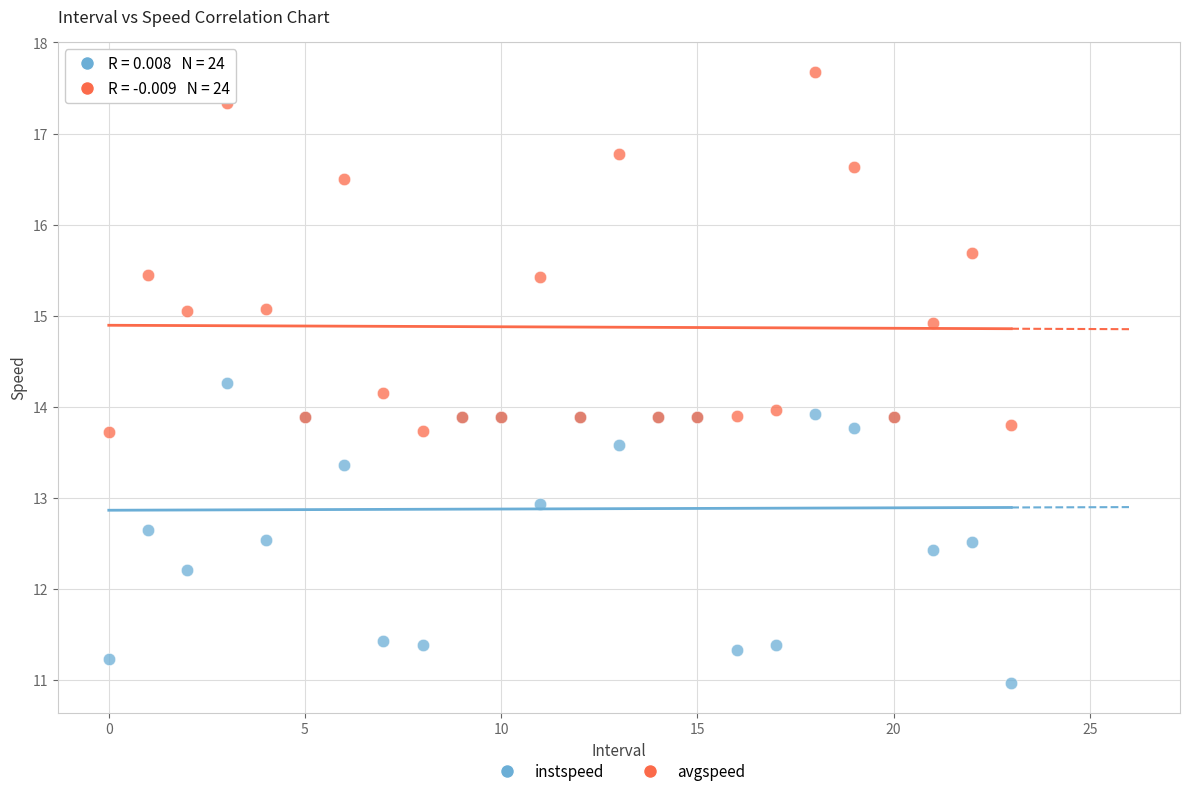

In the instspeed series, what Y value is closest to 12?

12.2